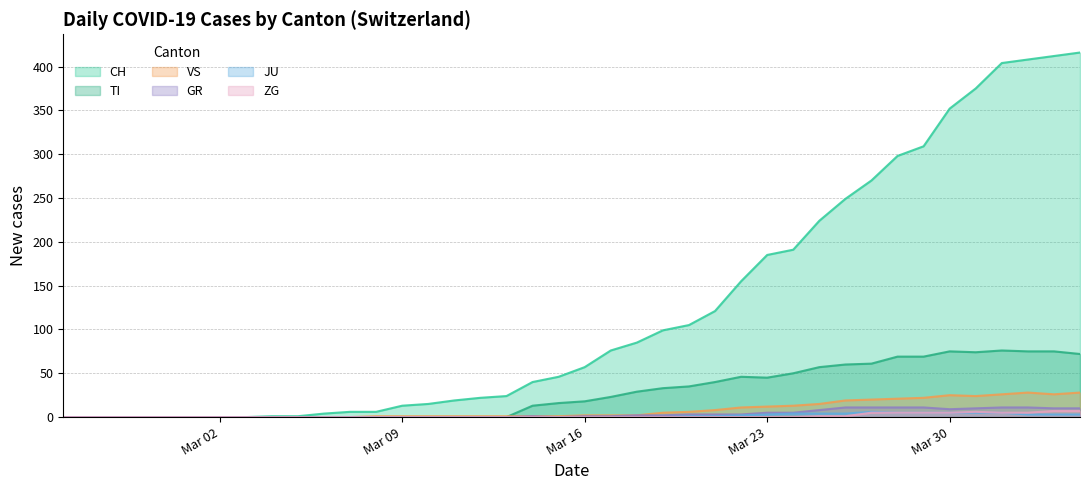

What is the greatest value displayed?

416